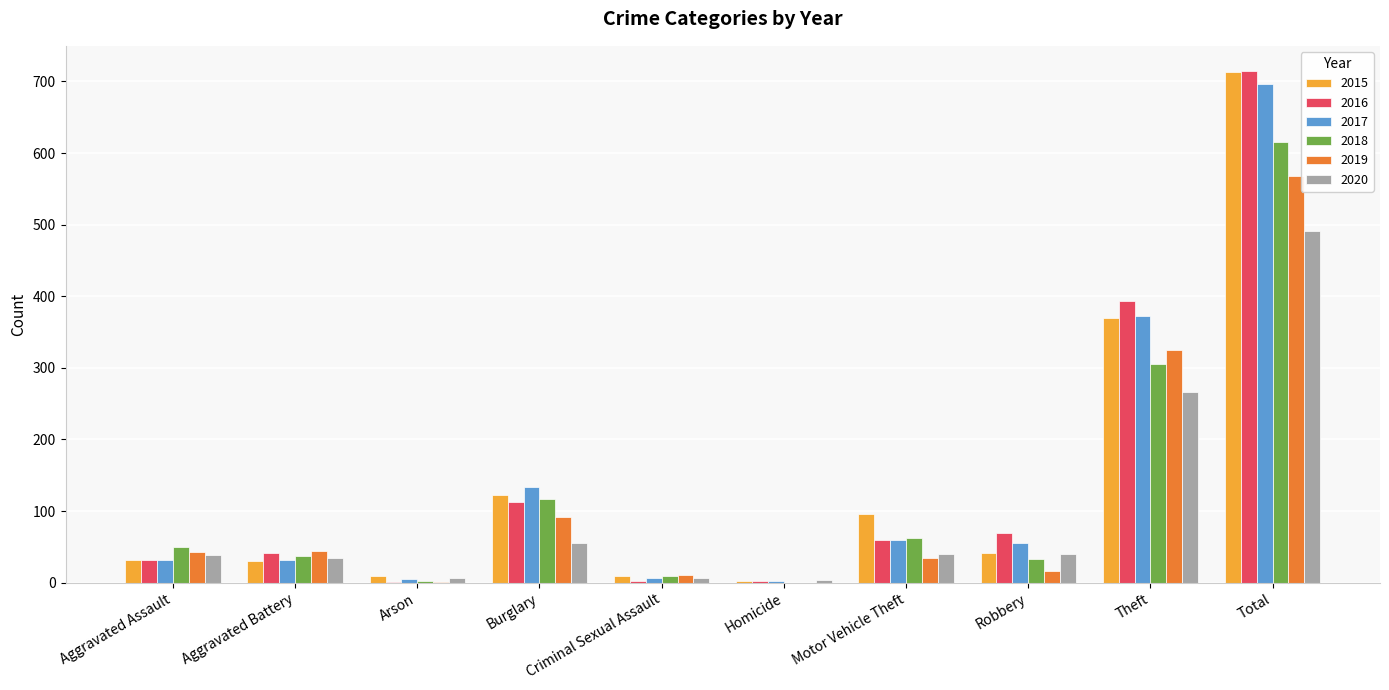

Which series changed the most between Aggravated Assault and Burglary?

2017